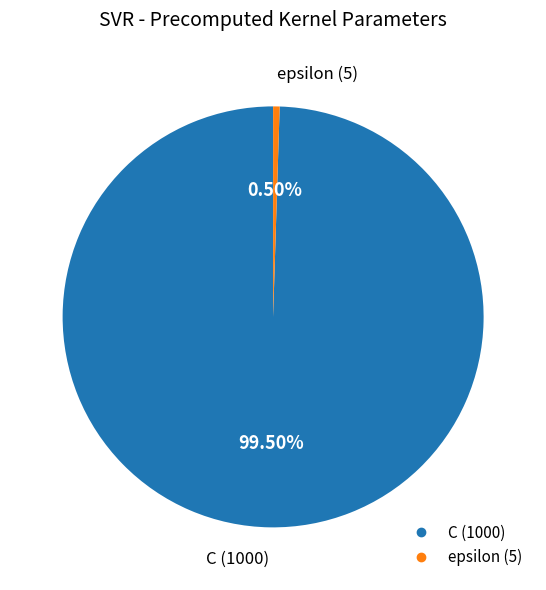

Approximately how many times larger is the value at C compared to epsilon?

200.0